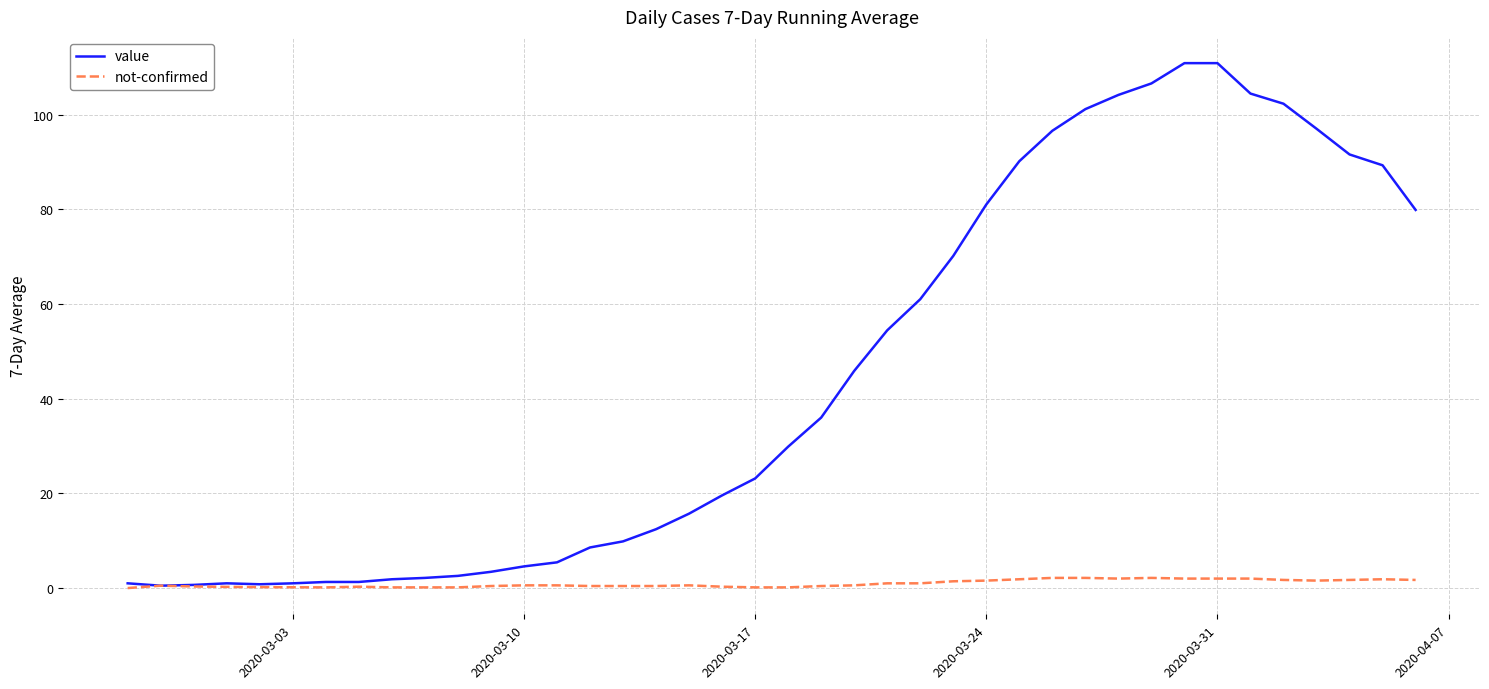

What is the difference between the maximum and minimum values in the not-confirmed series?

2.1